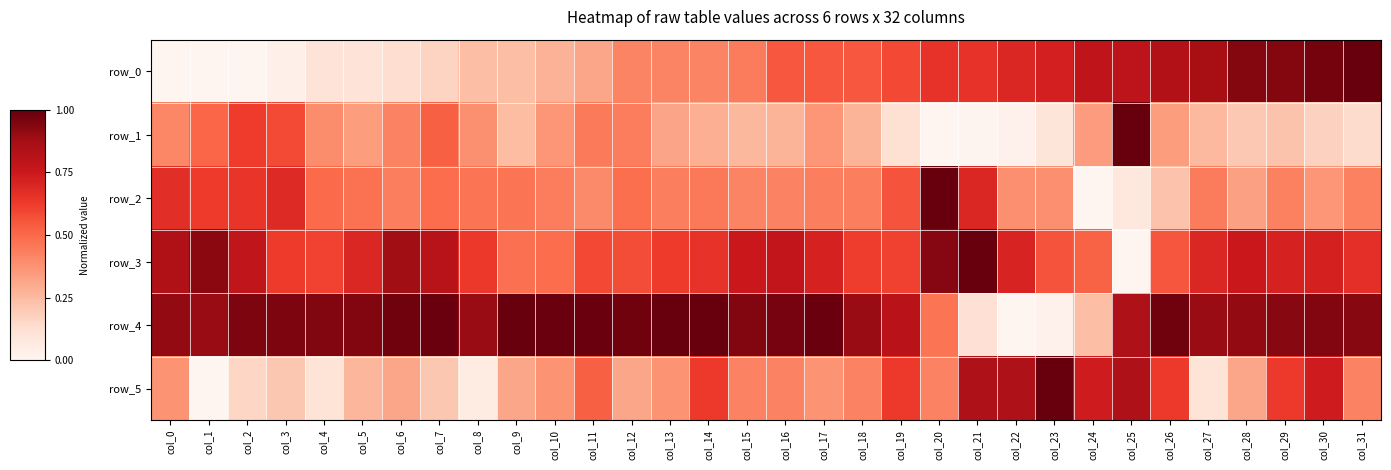

Which series has the widest spread of values?

row_0